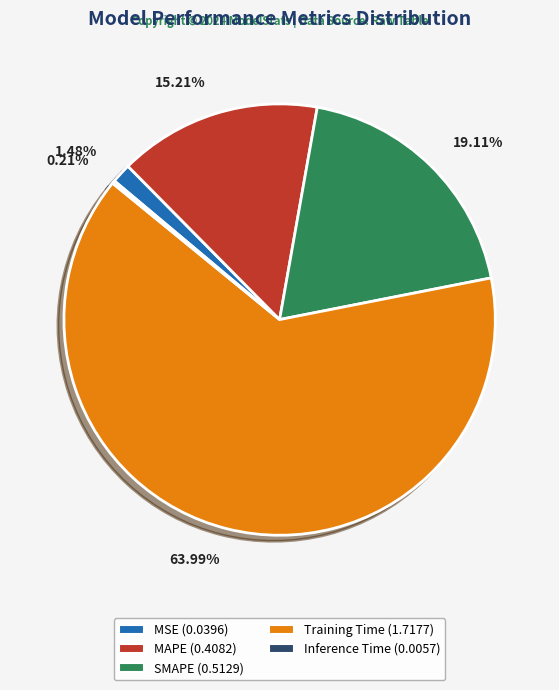

Combined, do MSE and SMAPE account for over 50%?

No